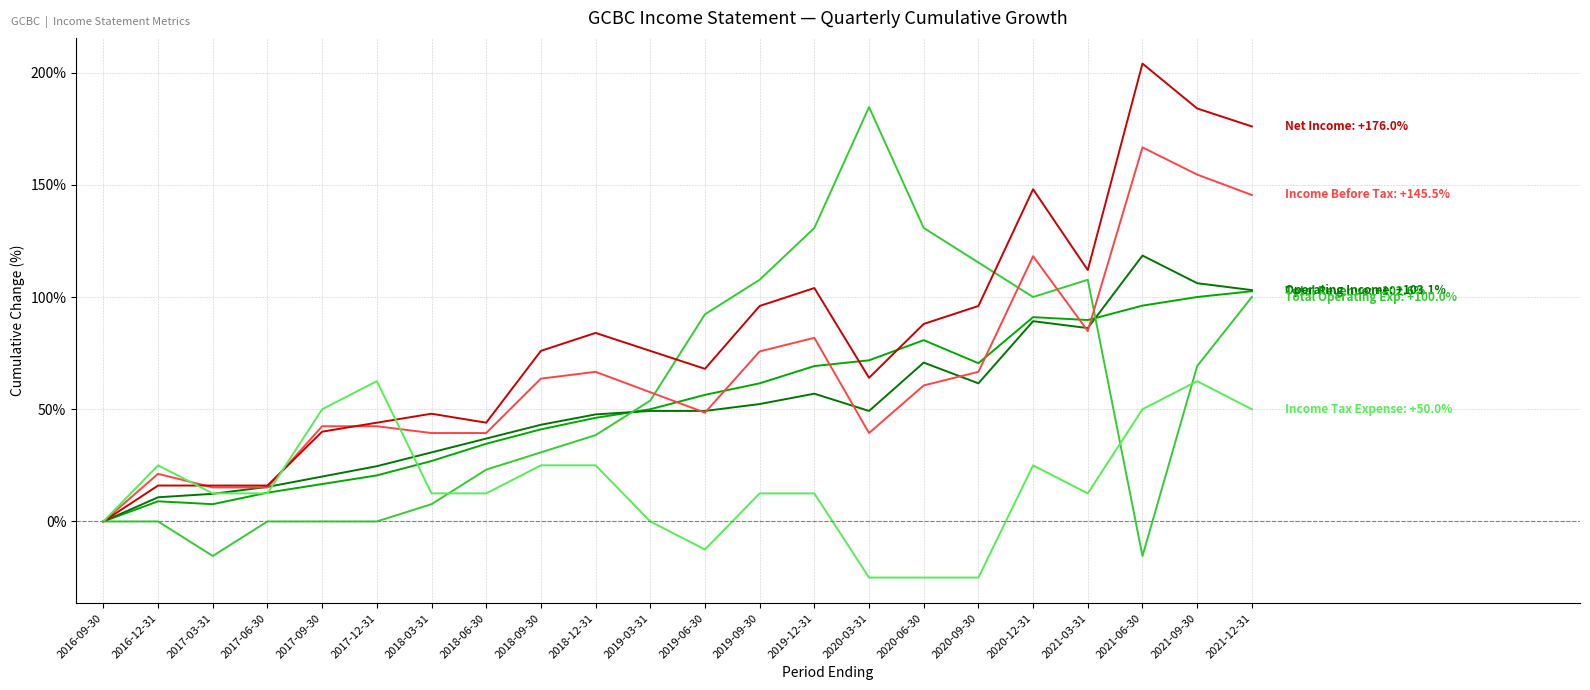

How many lines are shown in the chart?

6